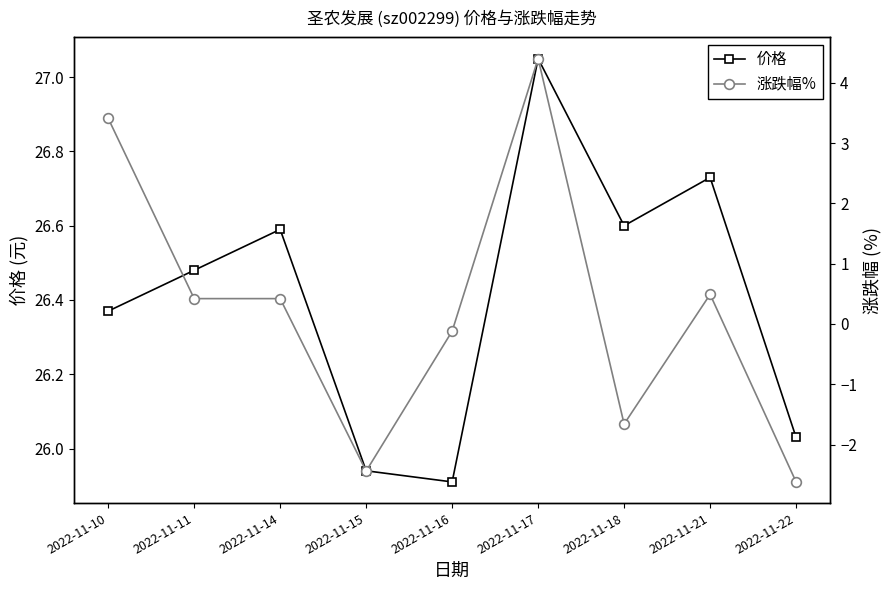

What is the spread (max minus min) of values at 2022-11-16?

26.0